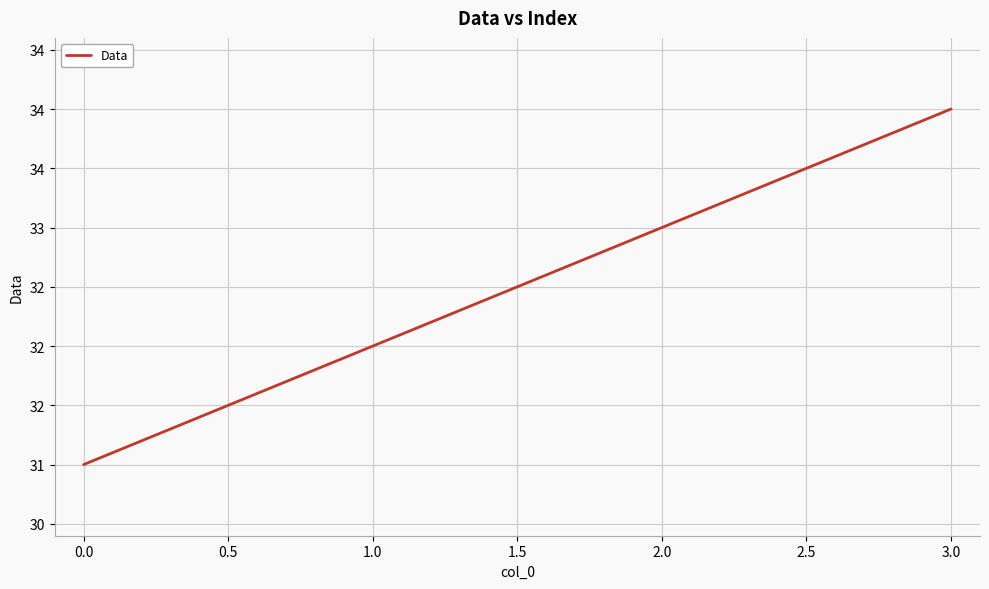

True or false: the data has more than 0 interior local peaks.

False